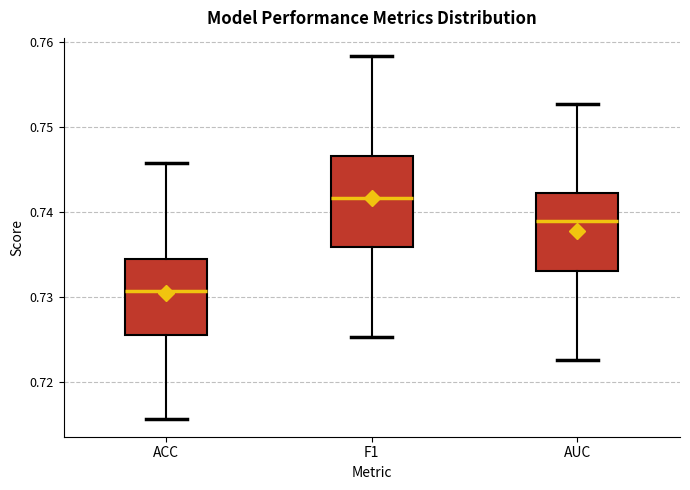

Which box's median line is the lowest?

ACC